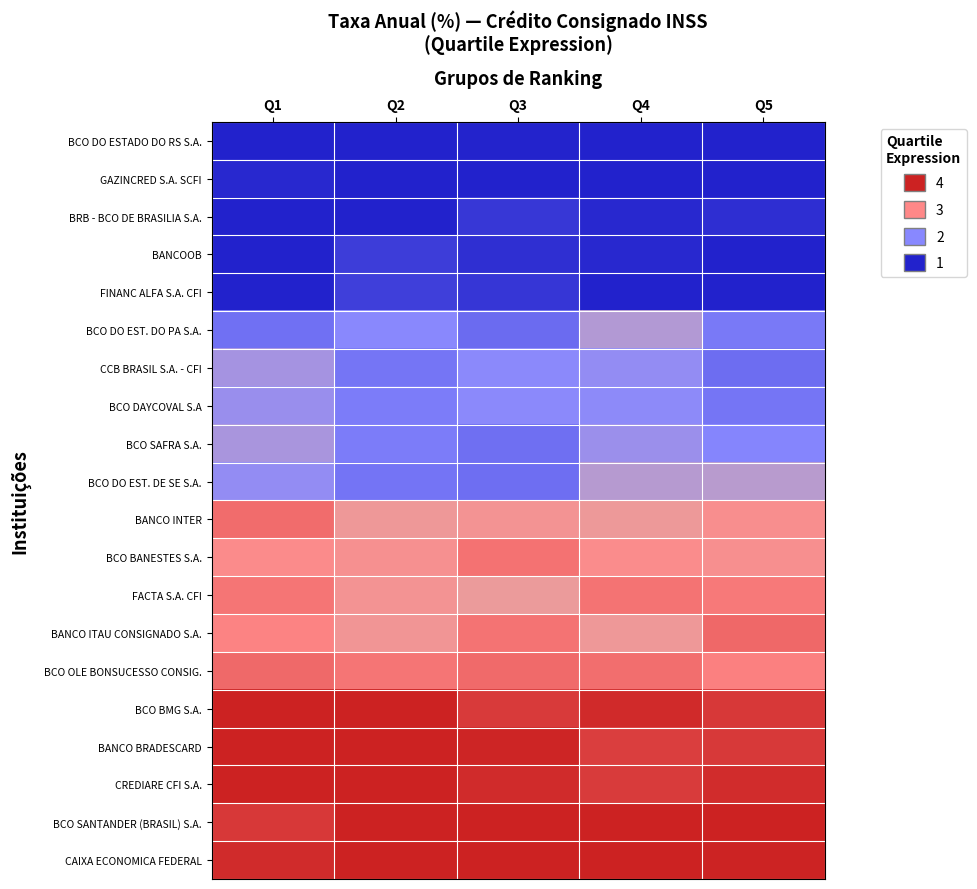

What is the difference between the highest and lowest values at Q3?

3.0